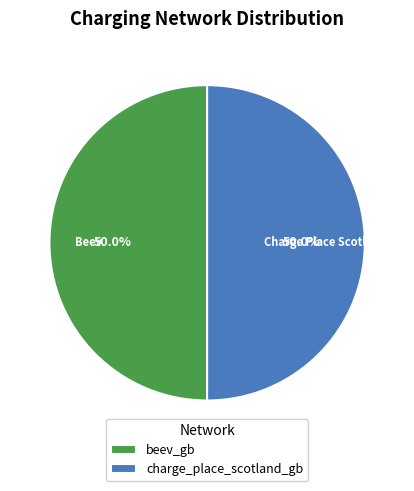

What is the ratio of the value at charge_place_scotland_gb to the value at beev_gb?

1.0